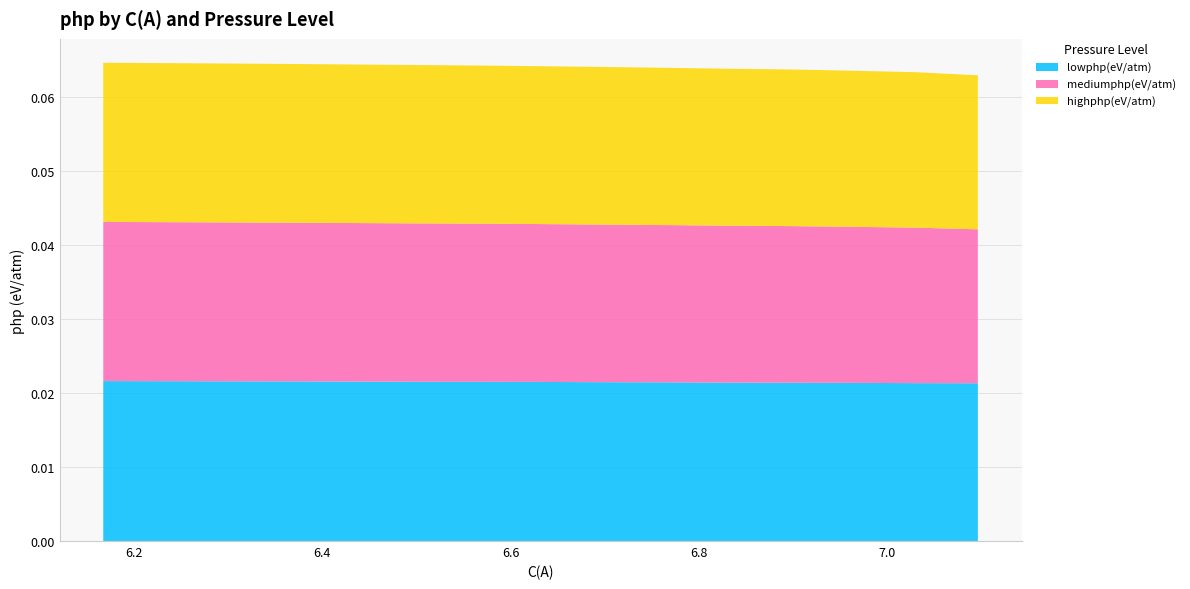

Does the chart display data point markers on the line(s)?

No